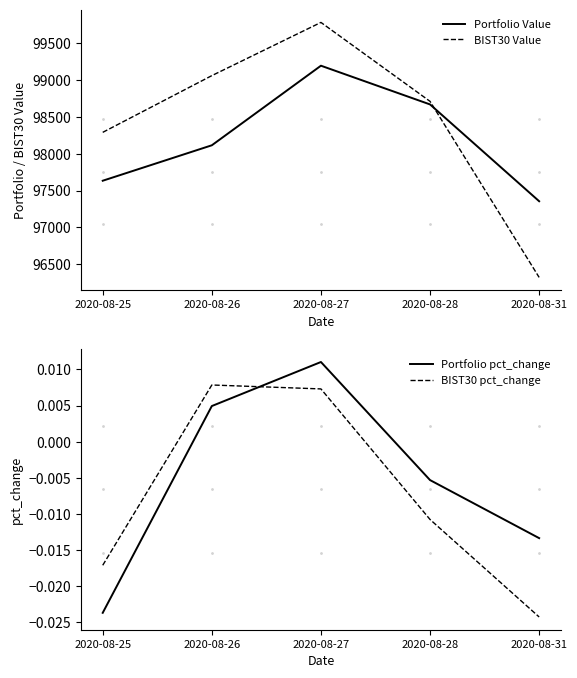

How many categories are shown in the chart?

5